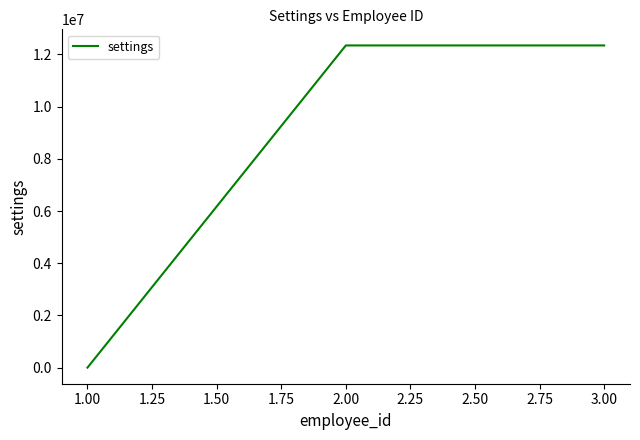

What is the ratio of the value at 2.00 to the value at 3.00?

1.0